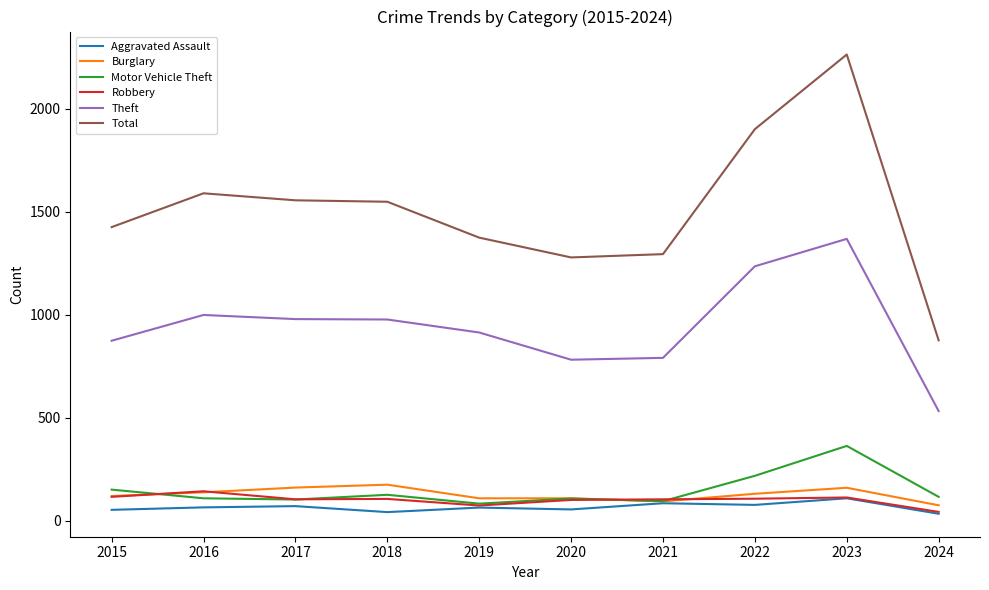

List the series in order of their peak value, lowest first.

Aggravated Assault, Robbery, Burglary, Motor Vehicle Theft, Theft, Total